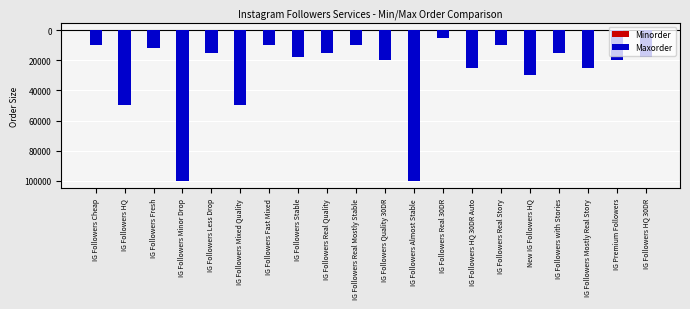

True or false: Maxorder has a value of -20000 at IG Followers Quality 30DR.

True